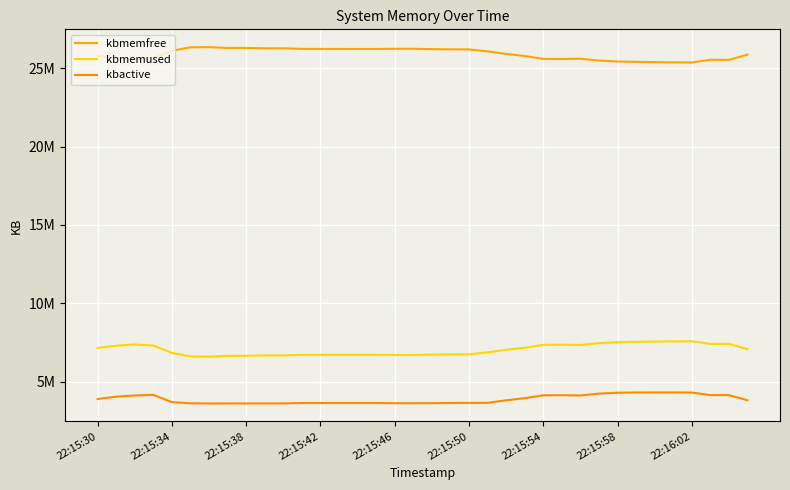

True or false: kbmemfree and kbmemused cross at least once.

False